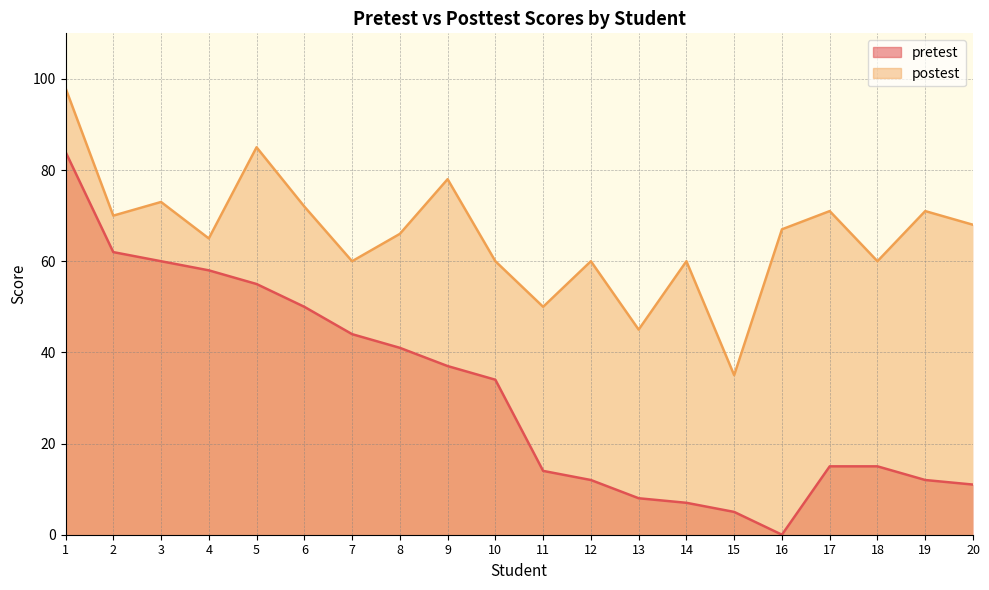

Where does the postest series first go above 67?

1